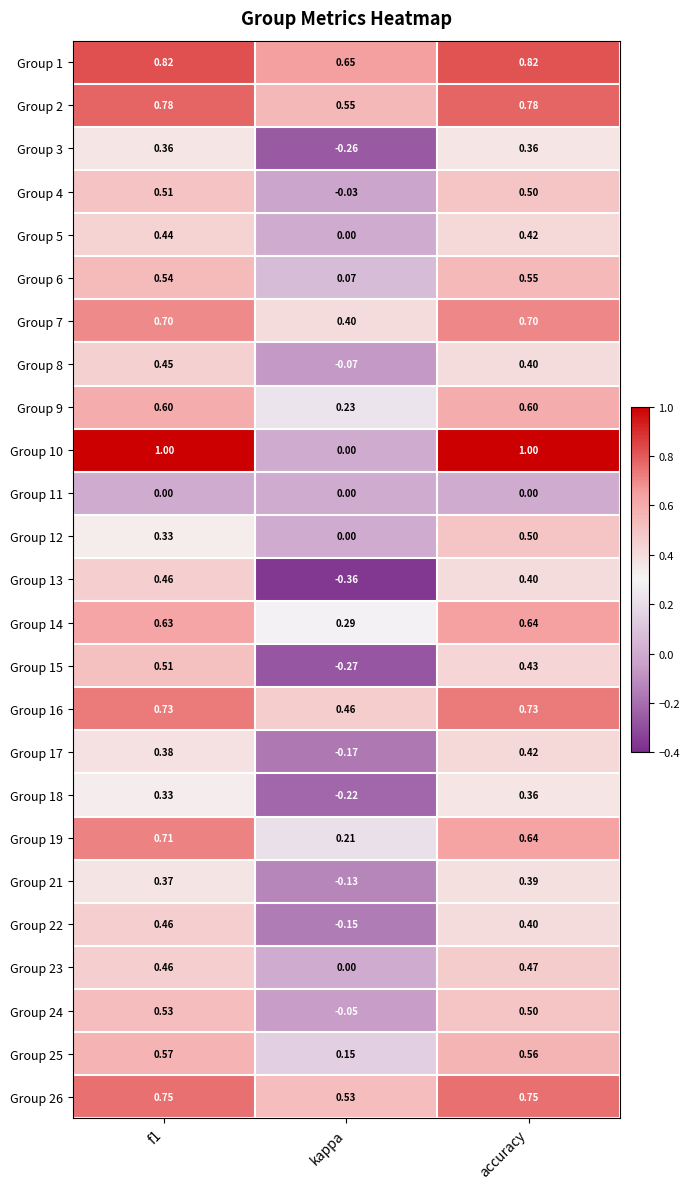

Which series changed the most between f1 and accuracy?

Group 12